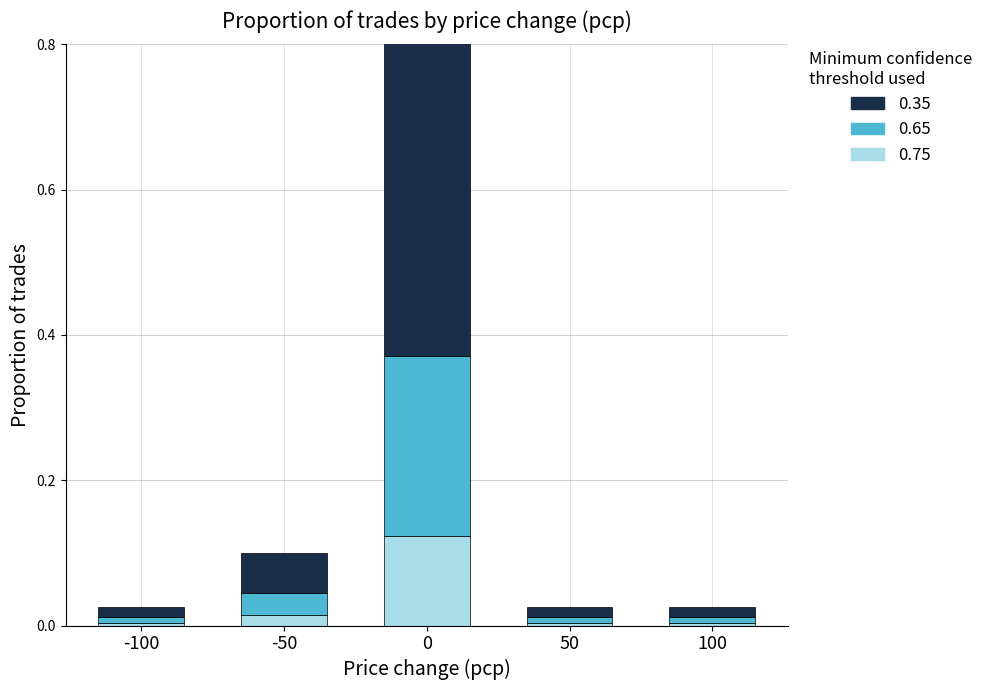

How many bars are there in total?

15